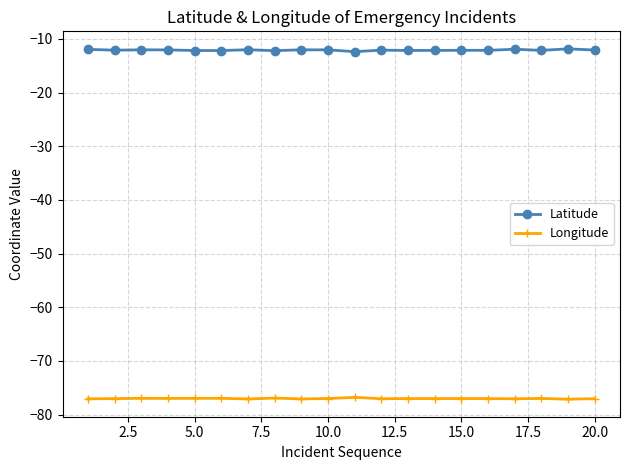

True or false: Longitude has more than 0 interior local peaks.

True